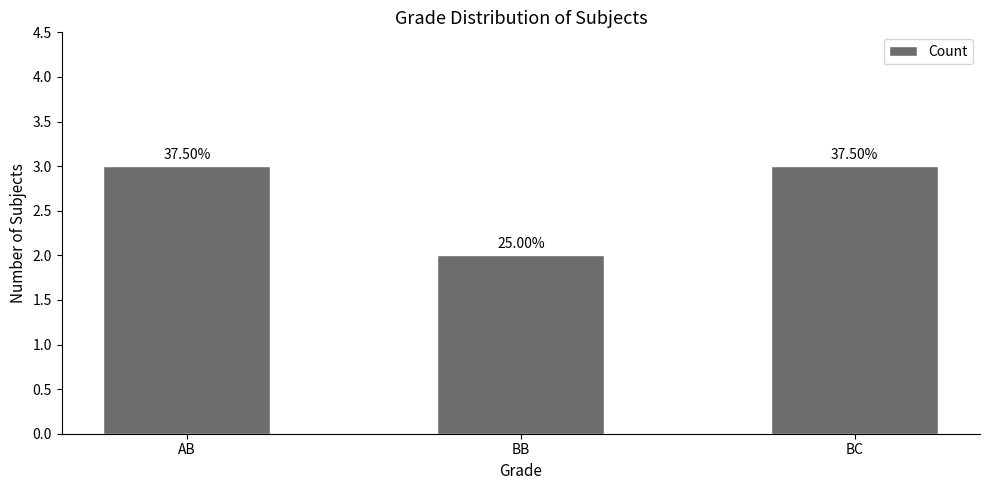

Does the chart contain any negative values?

No